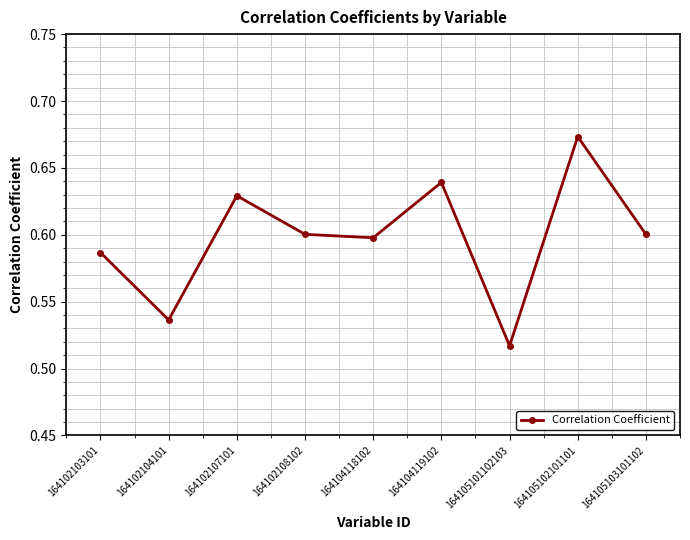

At which category does the data reach its first local peak?

164102107101